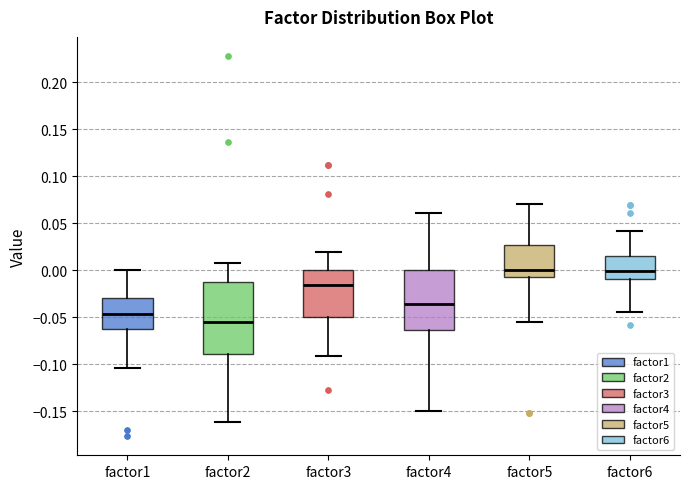

Which box has the lowest median line?

factor2